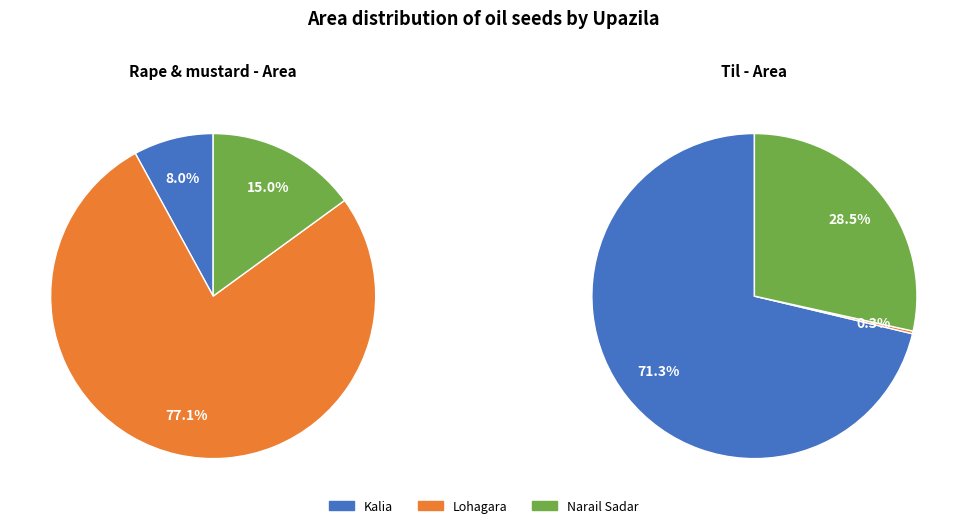

Which category has the biggest portion of the pie?

Lohagara